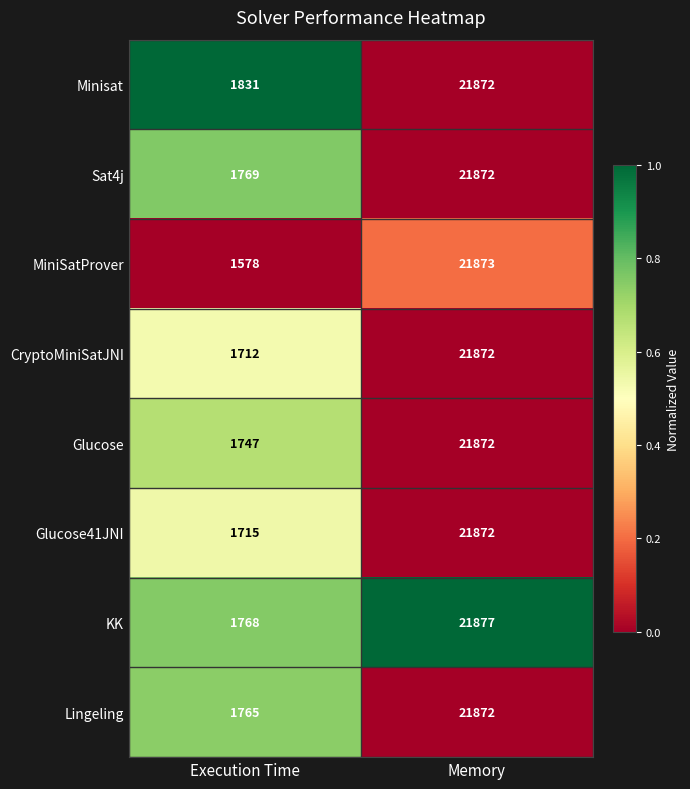

What is the maximum value shown in the chart?

21877